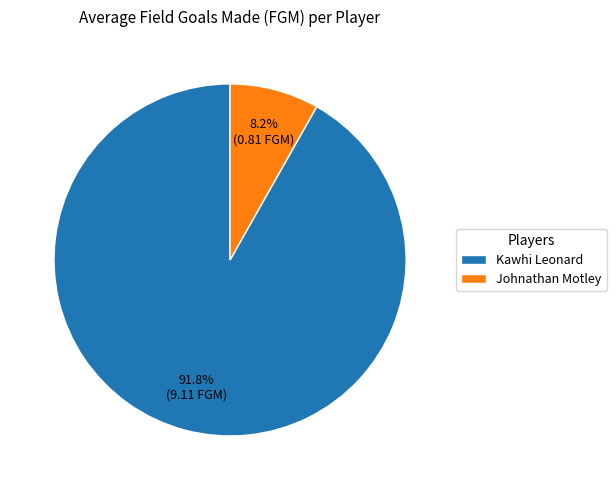

What percentage is NOT represented by Johnathan Motley?

91.8%